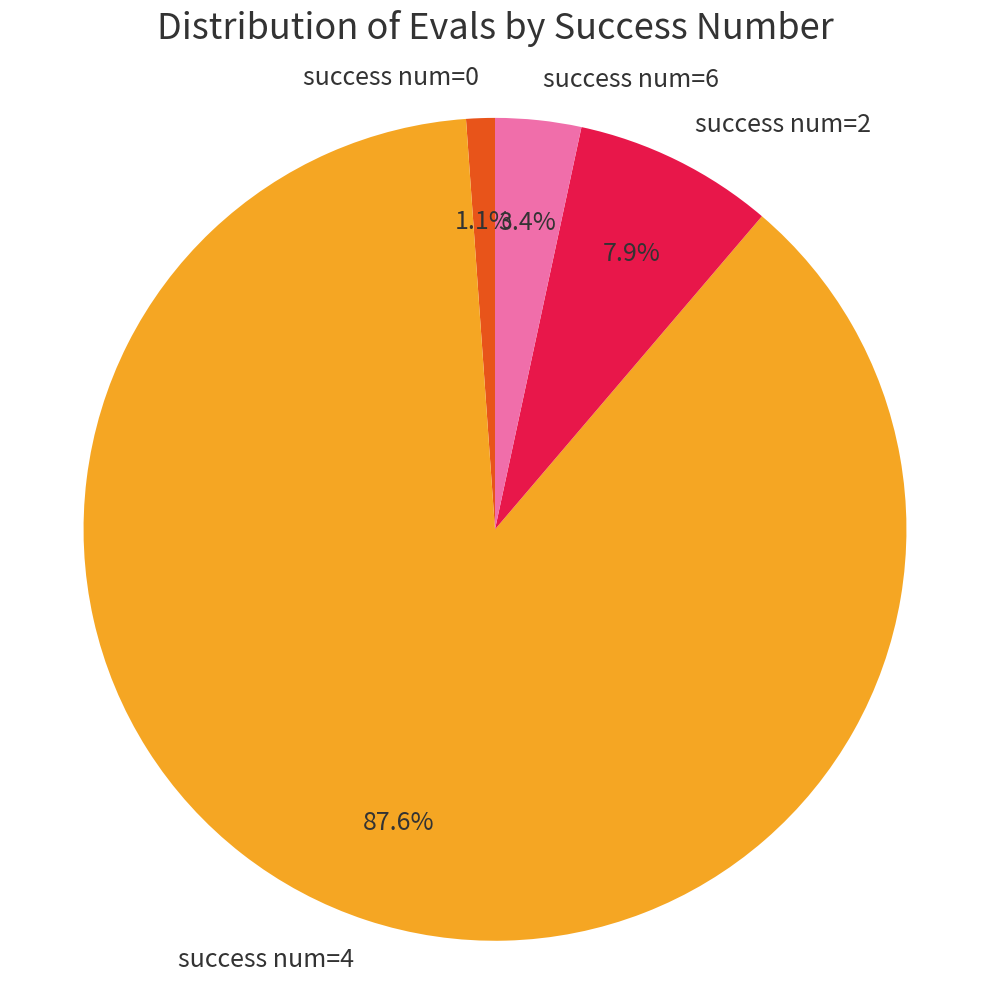

Is there a majority slice in this chart?

Yes